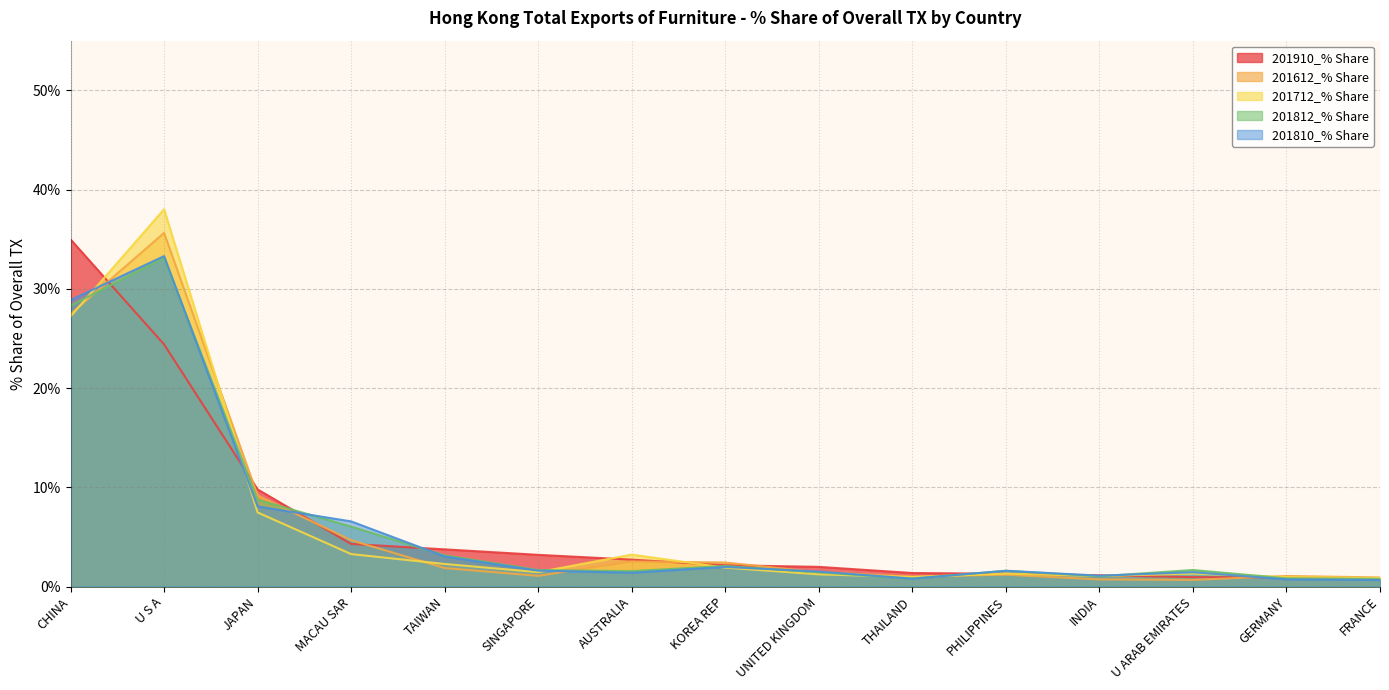

Between which two adjacent categories do 201612_% Share and 201812_% Share first intersect?

CHINA and U S A